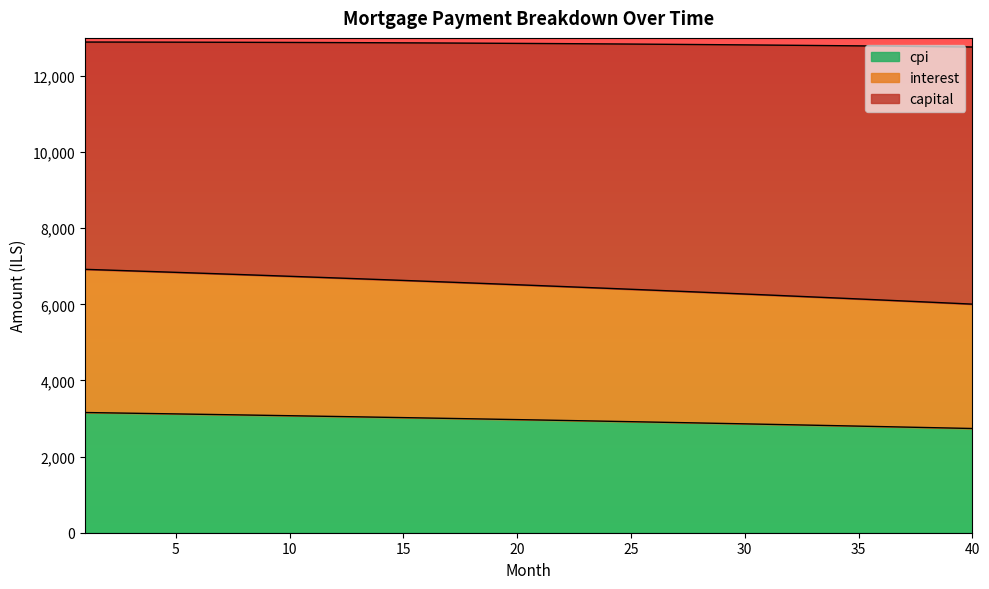

What is the lowest value of the cpi series?

2738.0